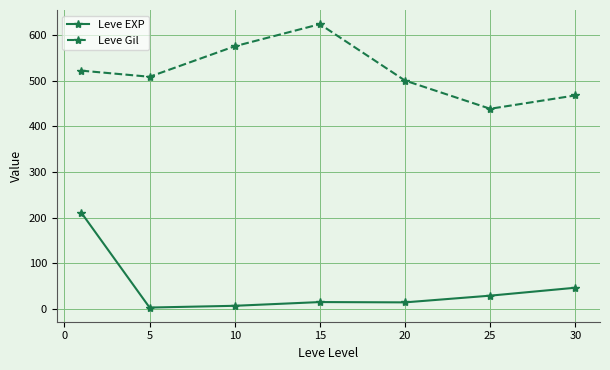

What is the highest value of the Leve EXP series?

210.7